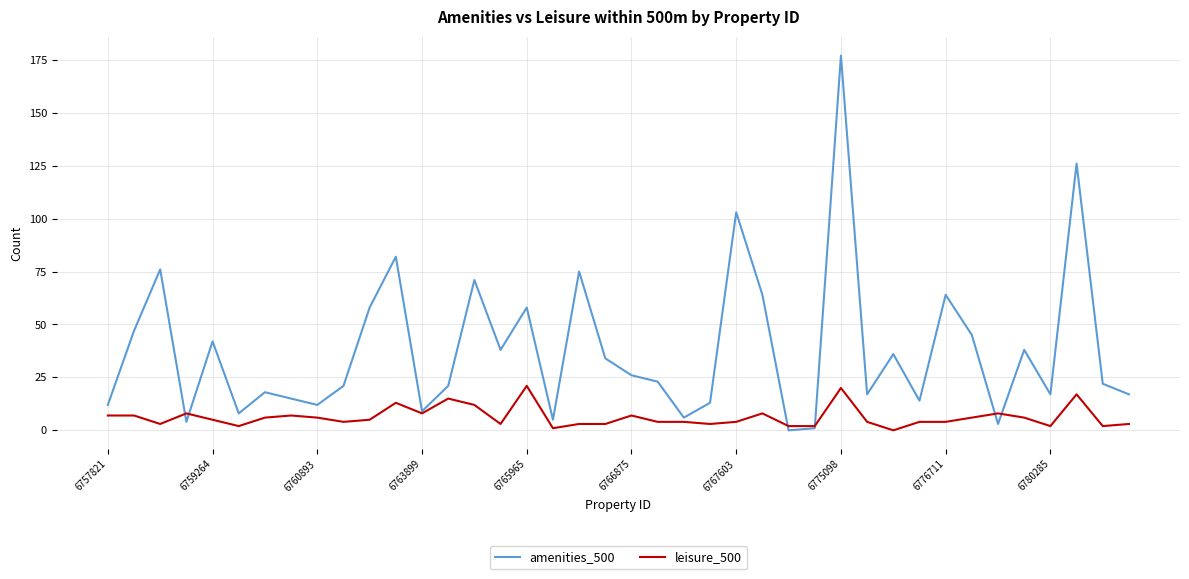

Which series has the widest spread of values?

amenities_500